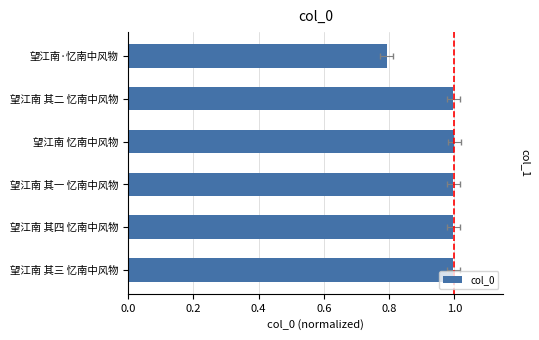

What is the value of the 1st bar from the left?

1.0